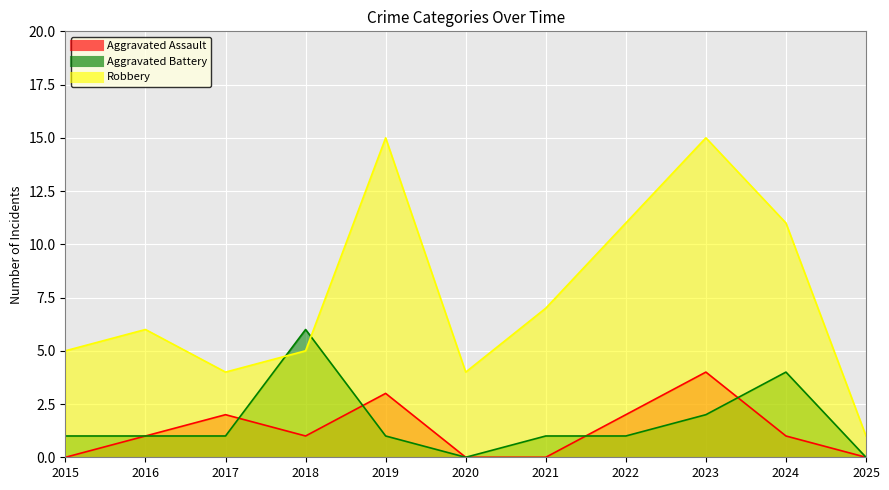

True or false: Robbery has more than 1 points higher than both neighbors.

True